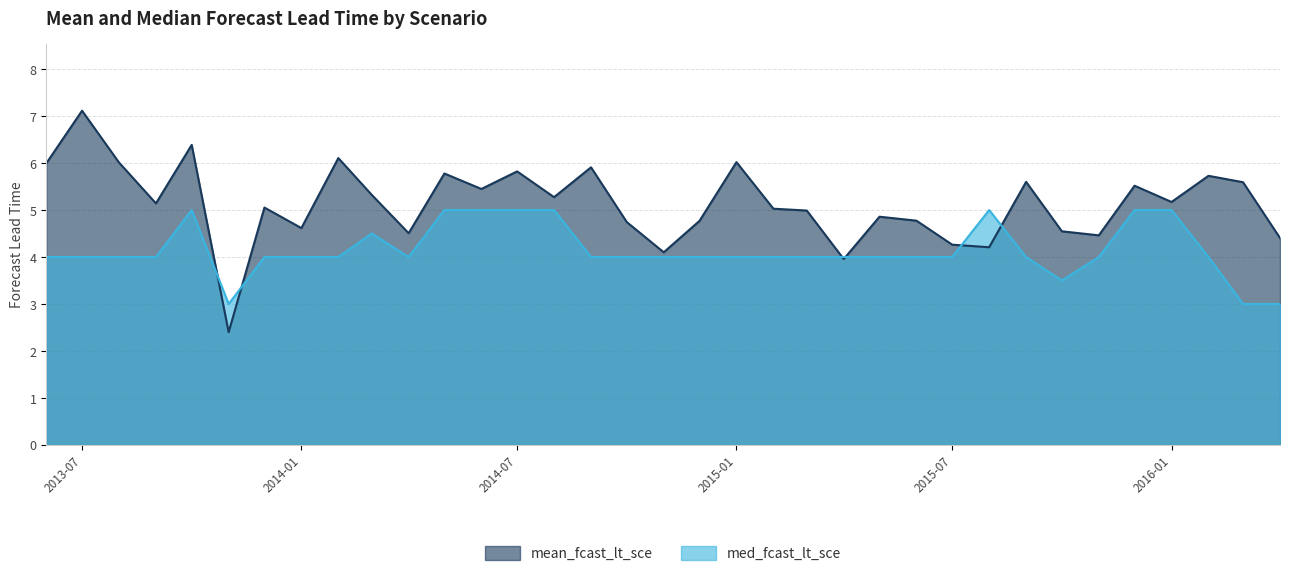

Is it true that med_fcast_lt_sce equals 1.1 at 2015-12?

False